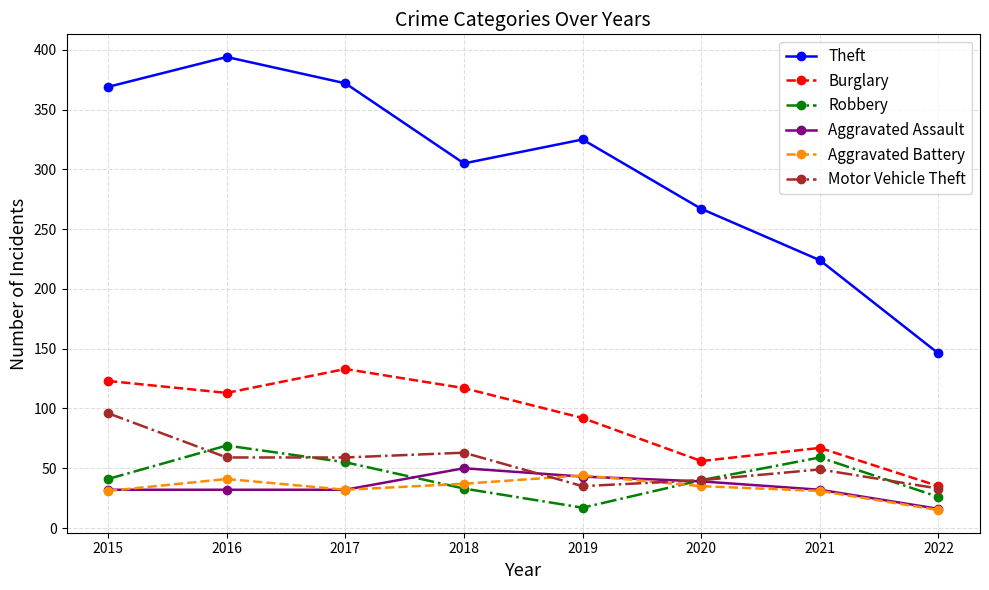

Which series has the largest range (max minus min)?

Theft